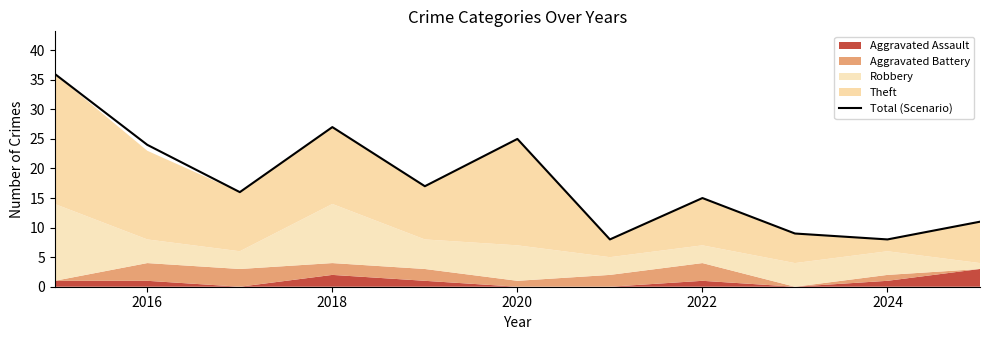

What is the greatest value displayed?

36